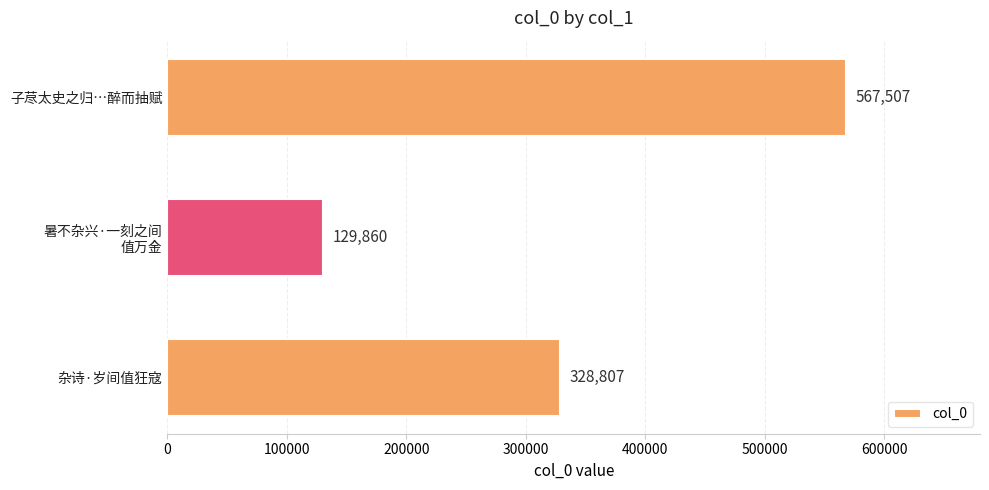

Approximately how many times larger is the value at 子荩太史之归…醉而抽赋 compared to 杂诗·岁间值狂寇?

1.7